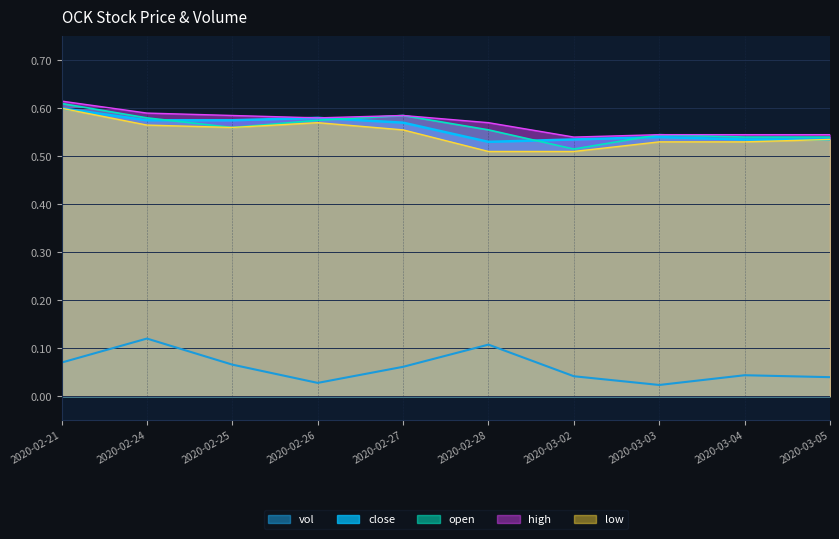

Reading right to left, extract all data points from this chart.

vol: 0.0	0.0	0.0	0.0	0.1	0.1	0.0	0.1	0.1	0.1
open: 0.5	0.5	0.5	0.5	0.6	0.6	0.6	0.6	0.6	0.6
high: 0.5	0.5	0.5	0.5	0.6	0.6	0.6	0.6	0.6	0.6
low: 0.5	0.5	0.5	0.5	0.5	0.6	0.6	0.6	0.6	0.6
close: 0.5	0.5	0.5	0.5	0.5	0.6	0.6	0.6	0.6	0.6